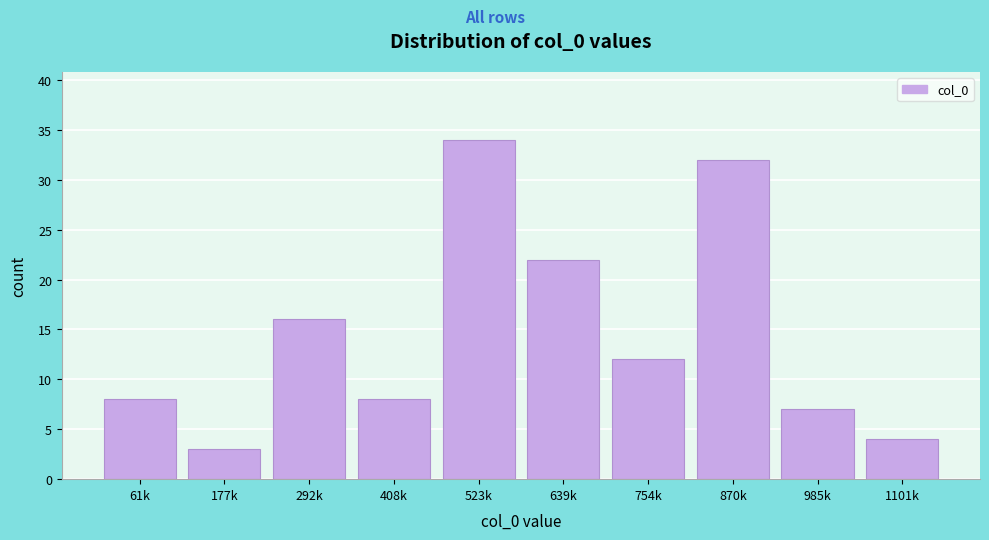

Reading right to left, what are all the values shown in this chart?

1101k=4	985k=7	870k=32	754k=12	639k=22	523k=34	408k=8	292k=16	177k=3	61k=8